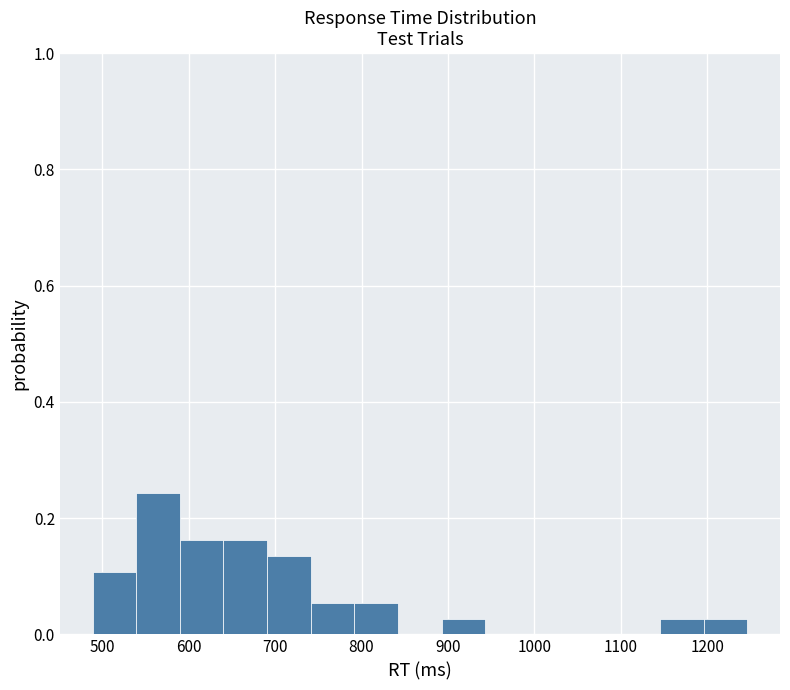

Which range on the x-axis has the tallest bar?

540 to 590